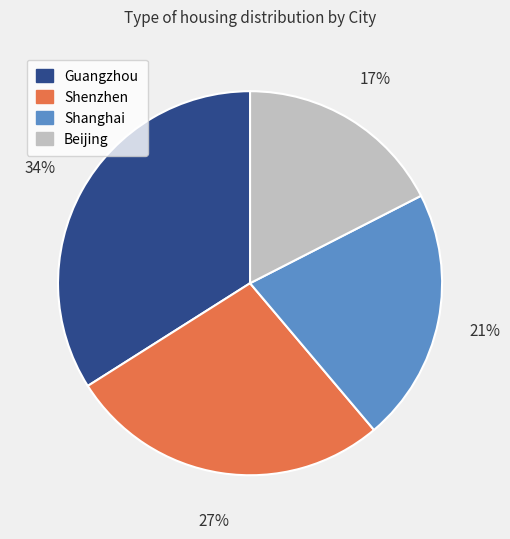

Do Shenzhen and Guangzhou together represent more than half of the pie?

Yes